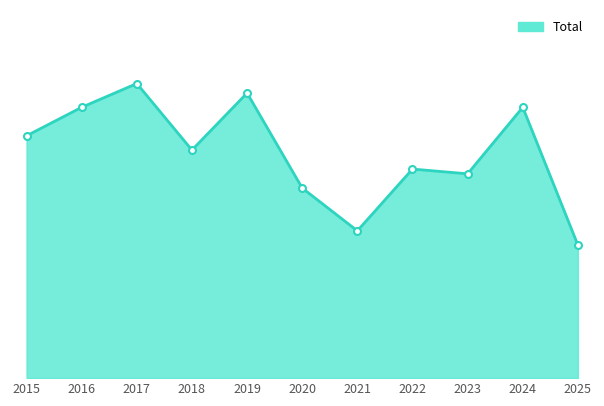

What is the value of the 10th point from the left?

57